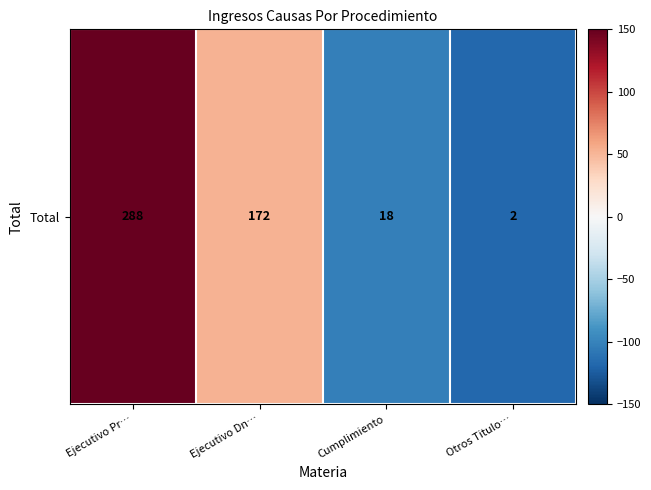

How many values are below zero?

2